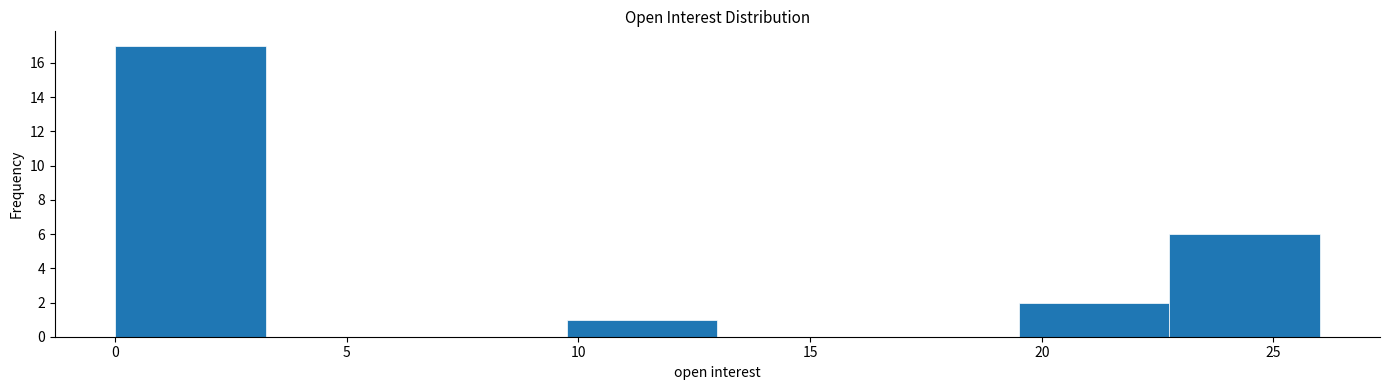

Which range on the x-axis has the tallest bar?

0.00 to 3.25